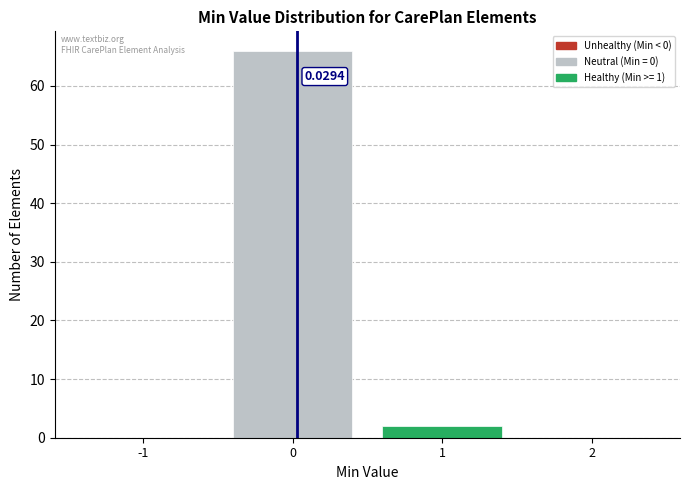

Which range on the x-axis has the tallest bar?

-0.5 to 0.5